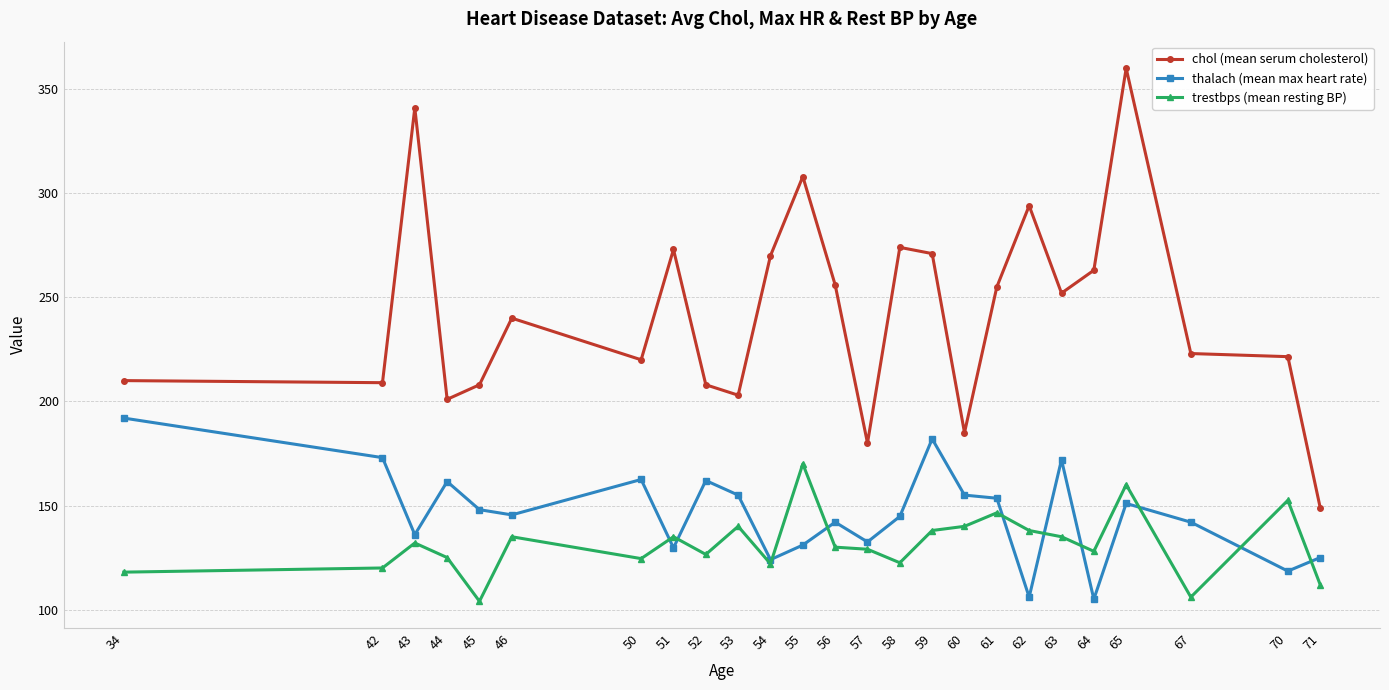

List the series in order of their peak value, lowest first.

trestbps (mean resting BP), thalach (mean max heart rate), chol (mean serum cholesterol)